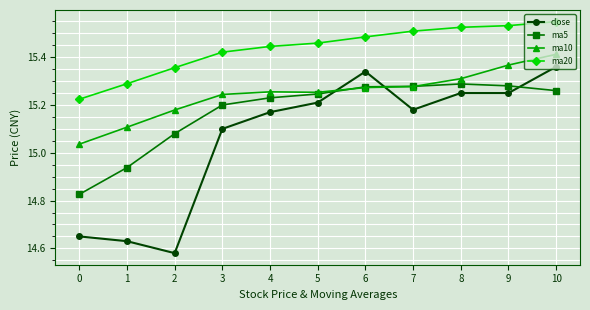

Rank the series by their average value, from lowest to highest.

close, ma5, ma10, ma20